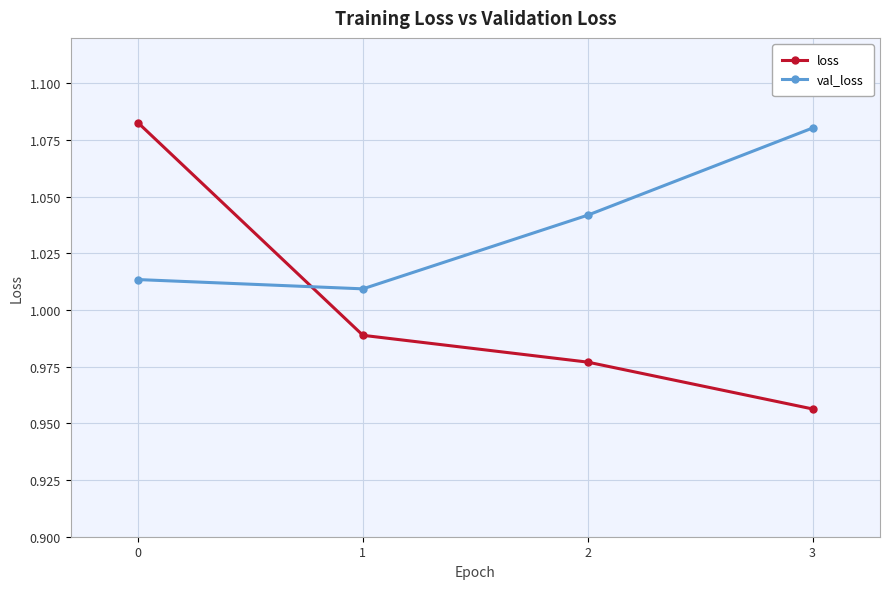

Which category has the highest value in the val_loss series?

3